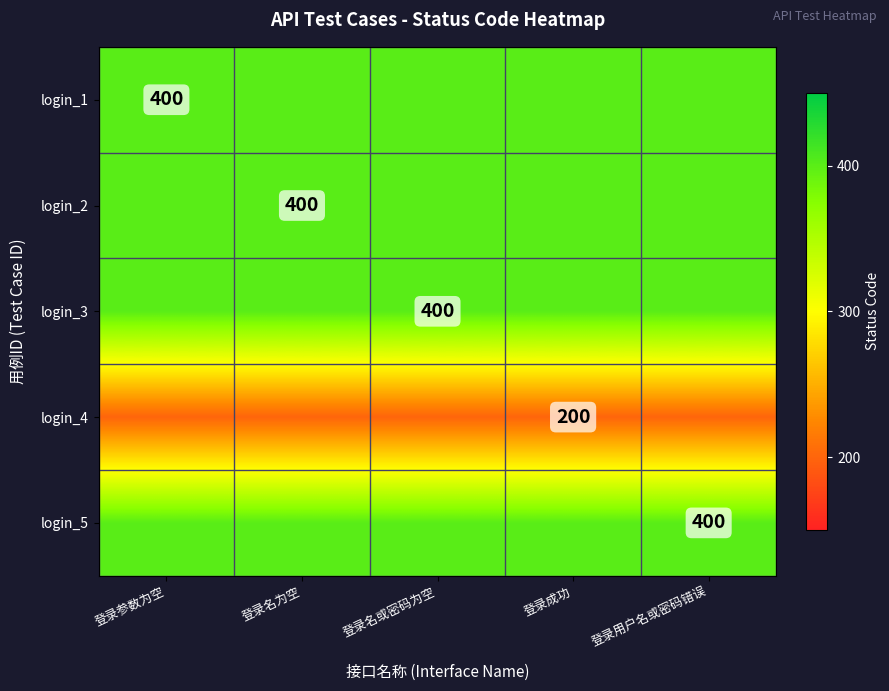

What is the difference between the highest and lowest values at 登录成功?

200